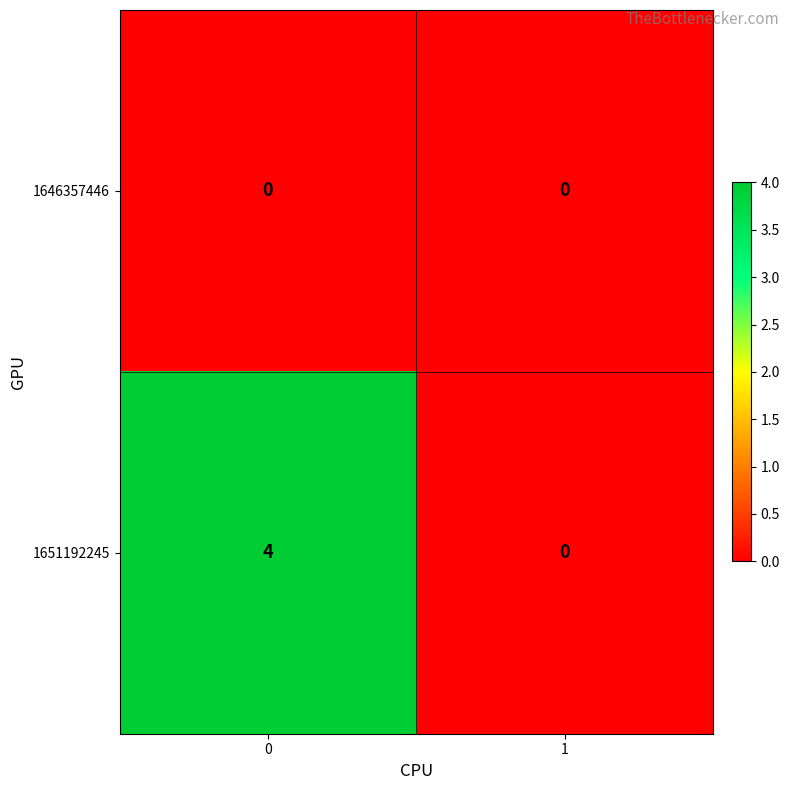

What is the greatest value displayed?

4